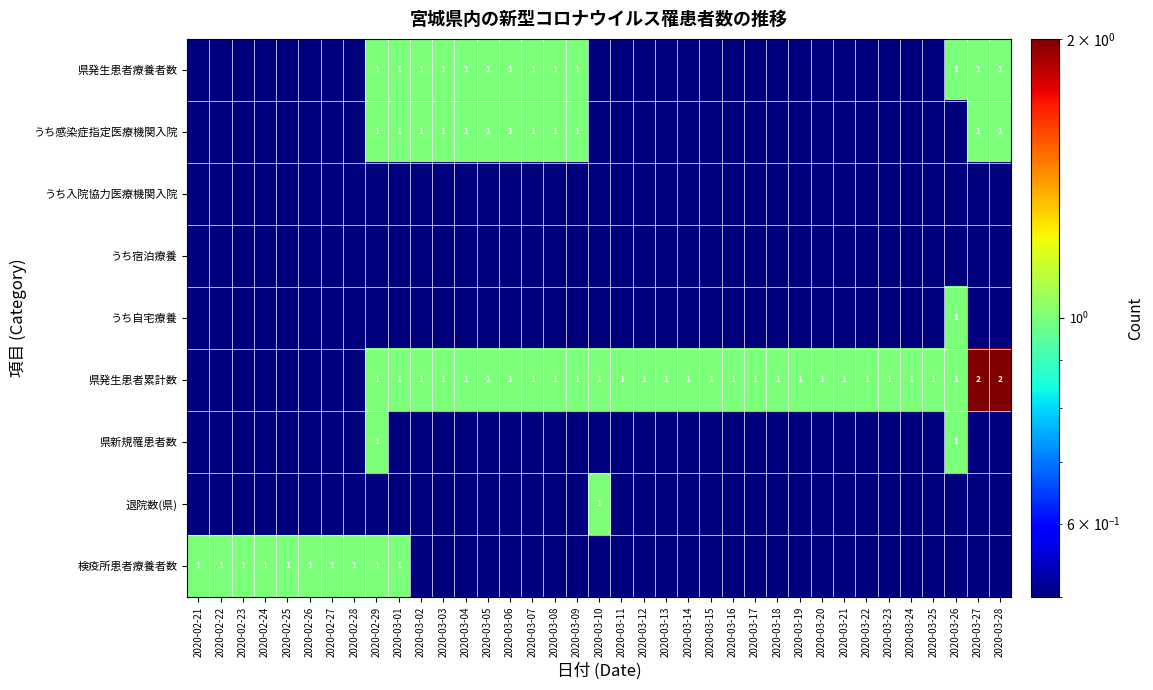

How many categories are shown in the chart?

37